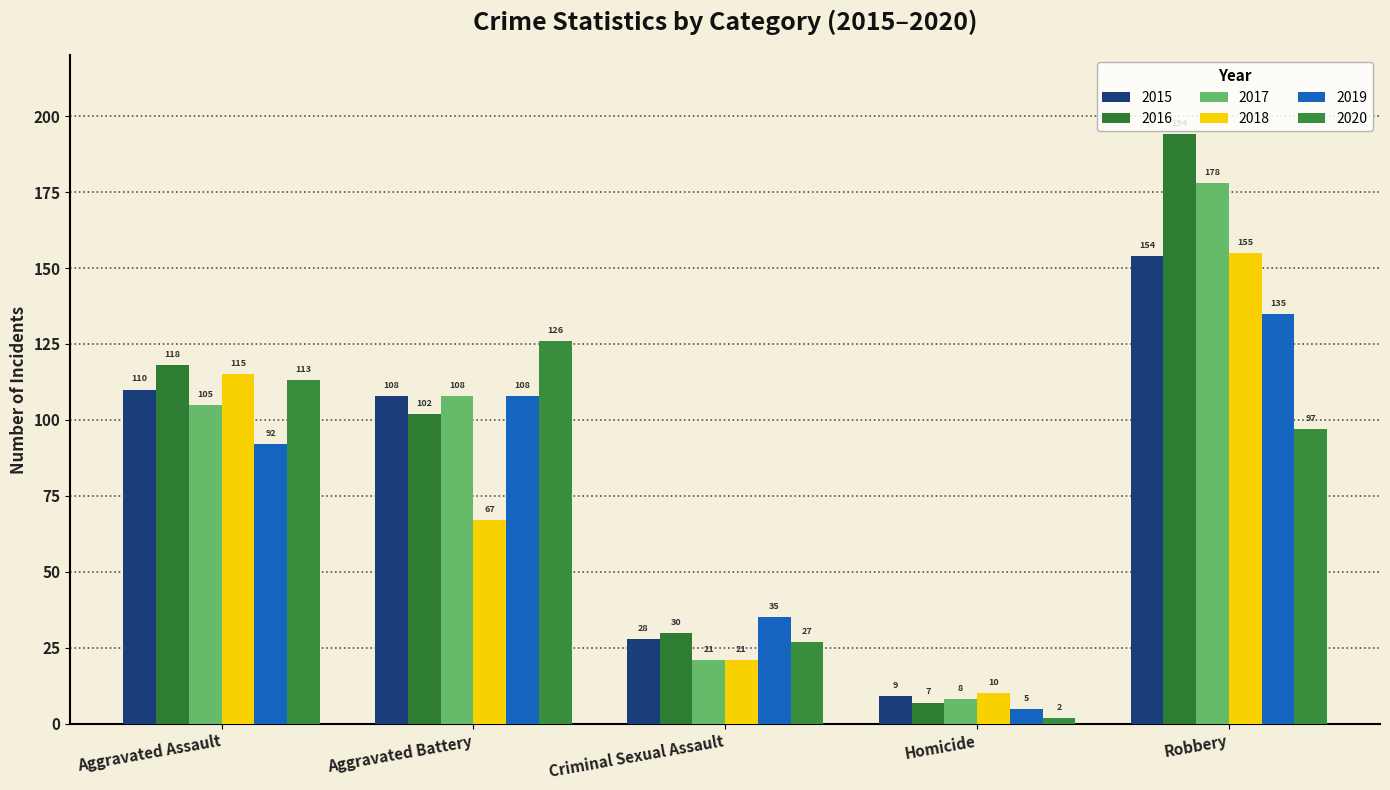

How many values in the 2017 series are below 105?

2